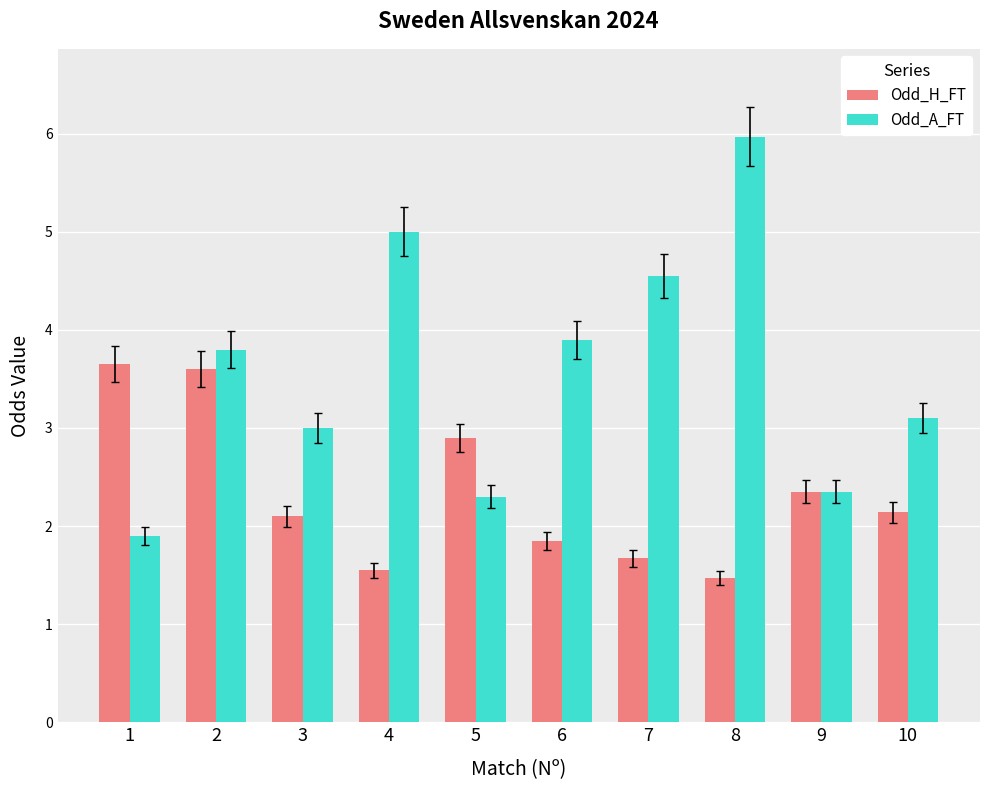

What is the total value across all series at 3?

5.1